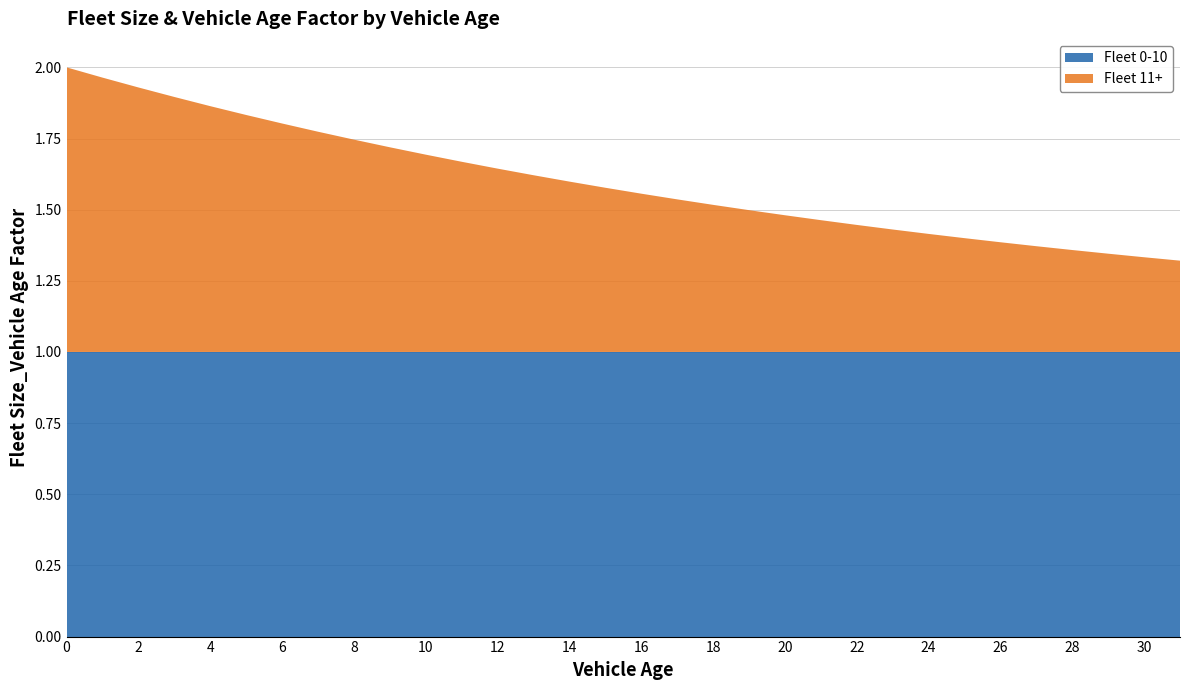

Reading left to right, what are all the values shown in this chart?

Fleet 0-10: 0=1.0	1=1.0	2=1.0	3=1.0	4=1.0	5=1.0	6=1.0	7=1.0	8=1.0	9=1.0	10=1.0	11=1.0	12=1.0	13=1.0	14=1.0	15=1.0	16=1.0	17=1.0	18=1.0	19=1.0	20=1.0	21=1.0	22=1.0	23=1.0	24=1.0	25=1.0	26=1.0	27=1.0	28=1.0	29=1.0	30=1.0	31=1.0
Fleet 11+: 0=1.0	1=1.0	2=0.9	3=0.9	4=0.9	5=0.8	6=0.8	7=0.8	8=0.7	9=0.7	10=0.7	11=0.7	12=0.6	13=0.6	14=0.6	15=0.6	16=0.6	17=0.5	18=0.5	19=0.5	20=0.5	21=0.5	22=0.4	23=0.4	24=0.4	25=0.4	26=0.4	27=0.4	28=0.4	29=0.3	30=0.3	31=0.3